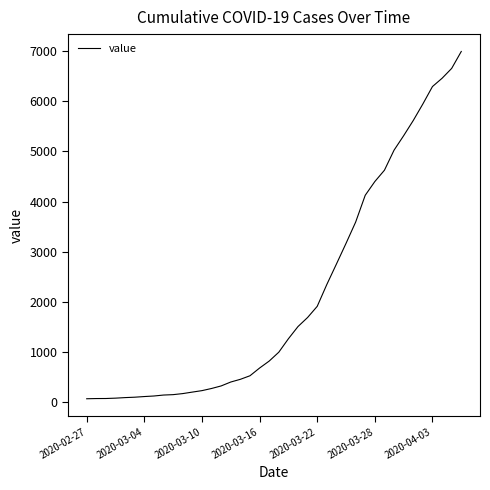

What is the maximum value shown in the chart?

6995